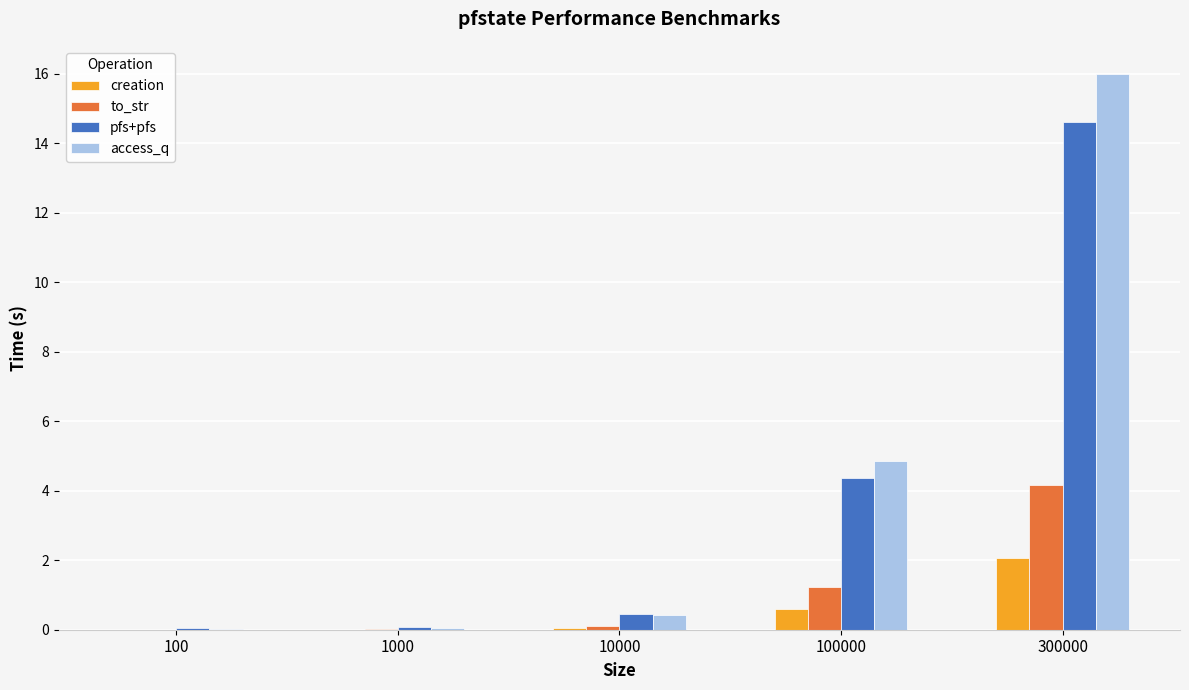

Which series has the largest total across all categories?

access_q